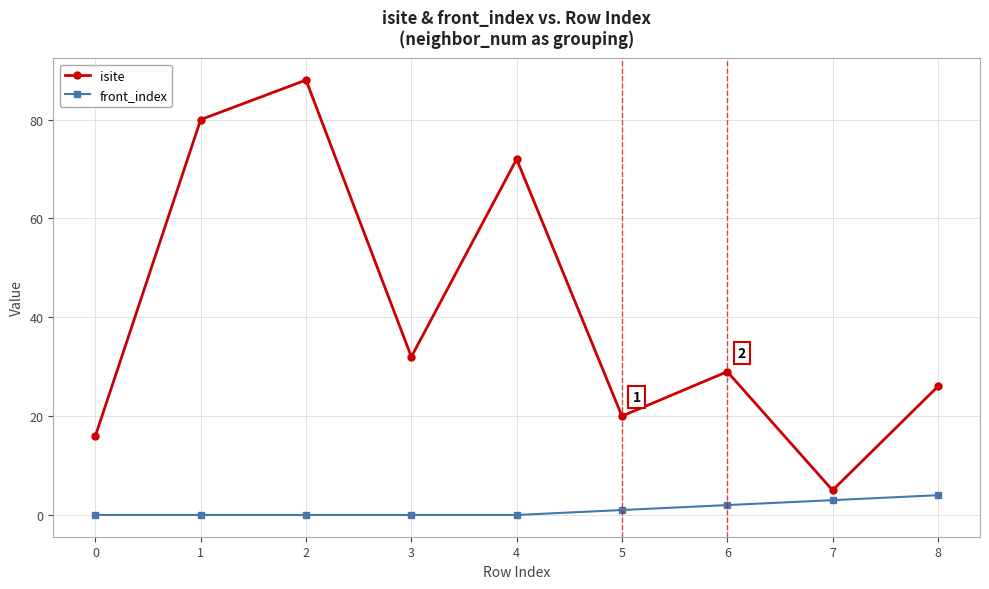

Reading right to left, transcribe all the data shown in this chart.

isite: 26	5	29	20	72	32	88	80	16
front_index: 4	3	2	1	0	0	0	0	0